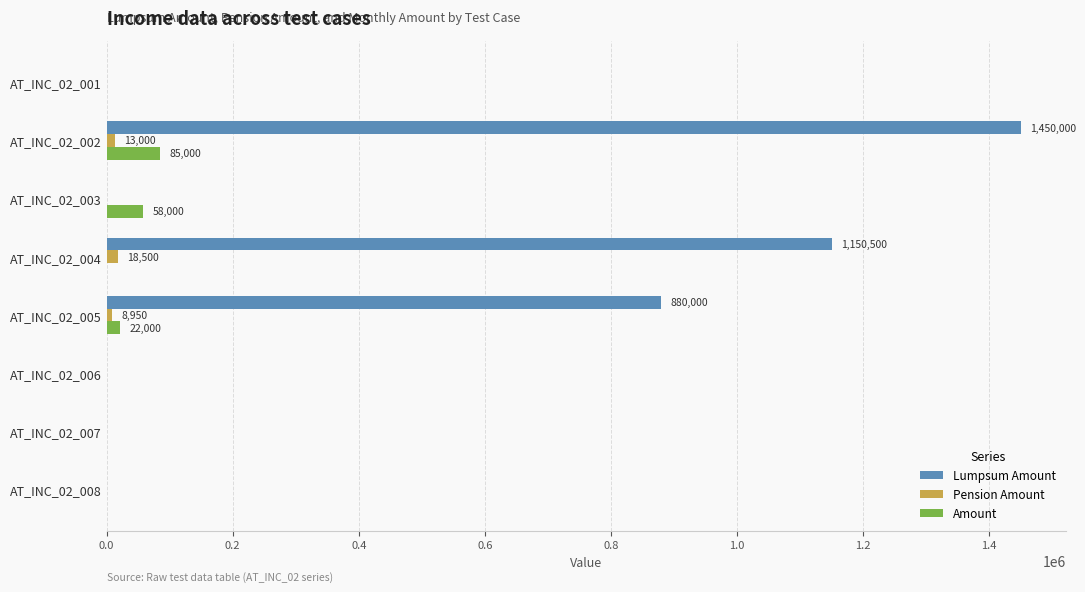

What is the sum of all Amount values?

165000